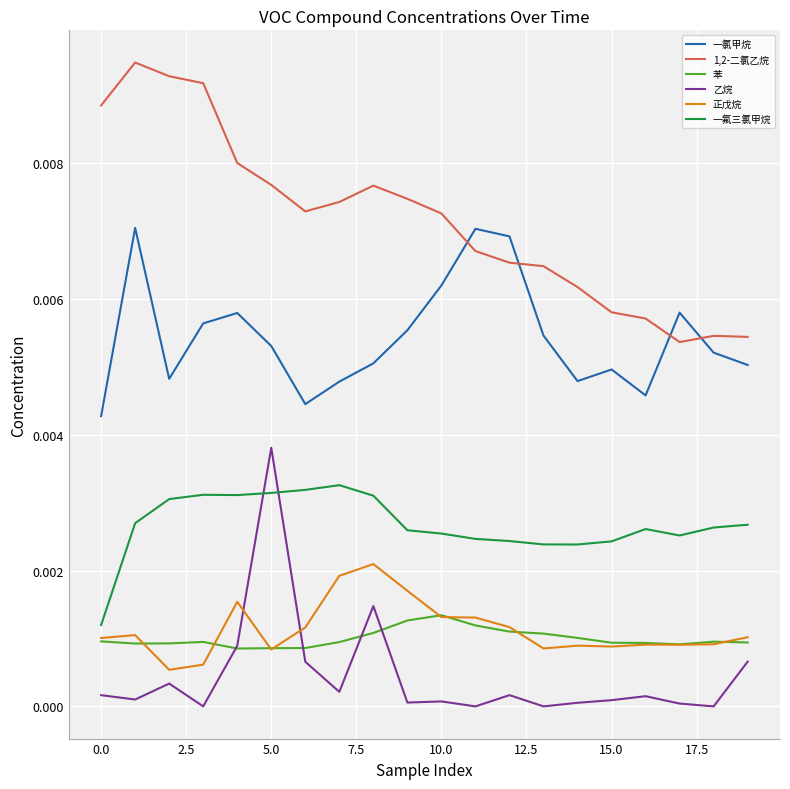

How many distinct data groups are displayed?

6